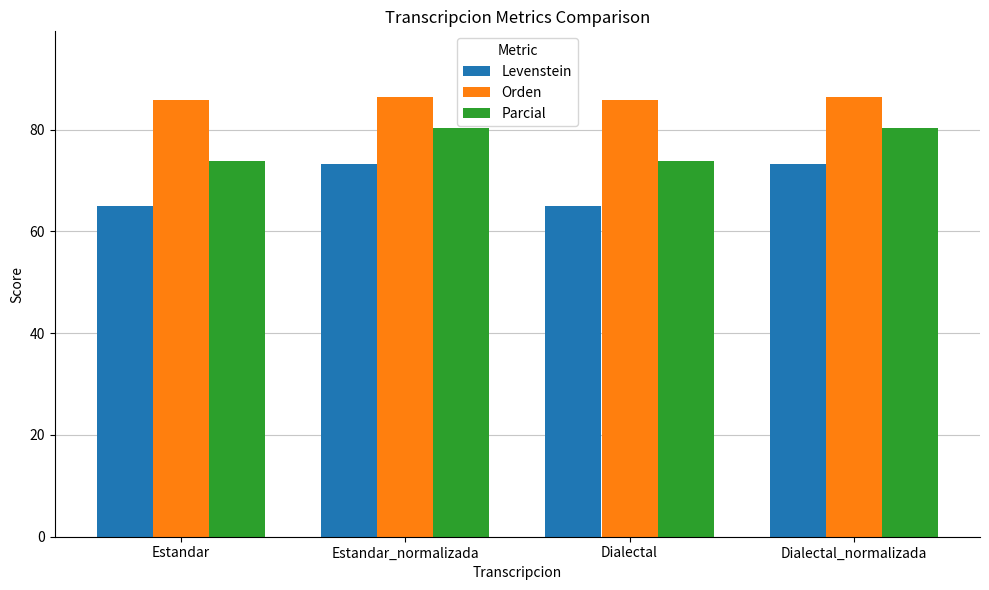

At how many categories does at least one series exceed 71?

4